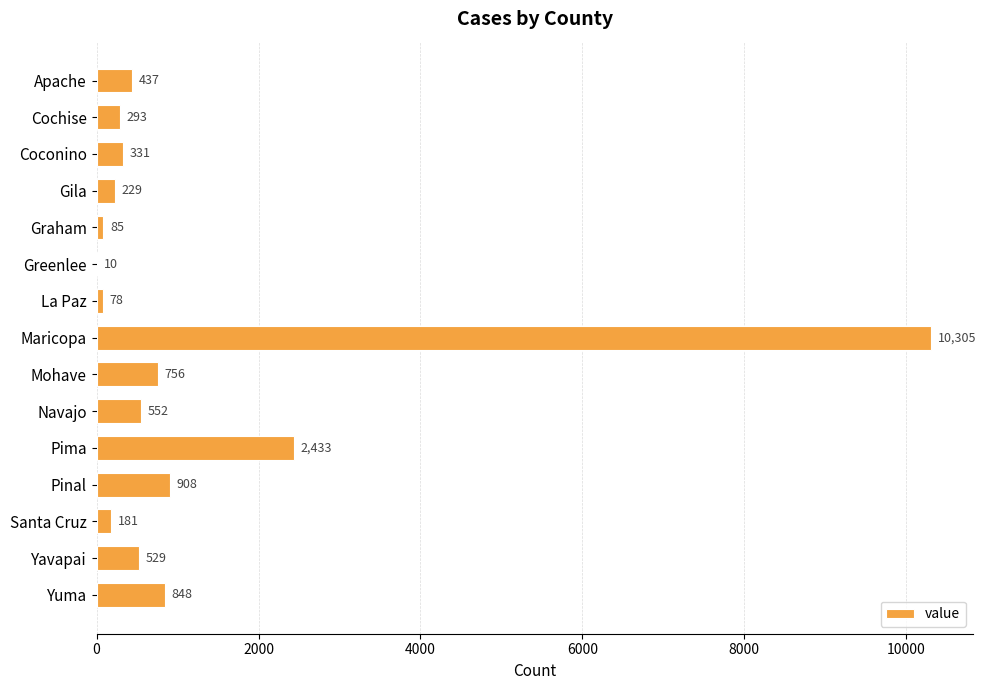

The chart shows a value of 552 at Navajo. True or false?

True